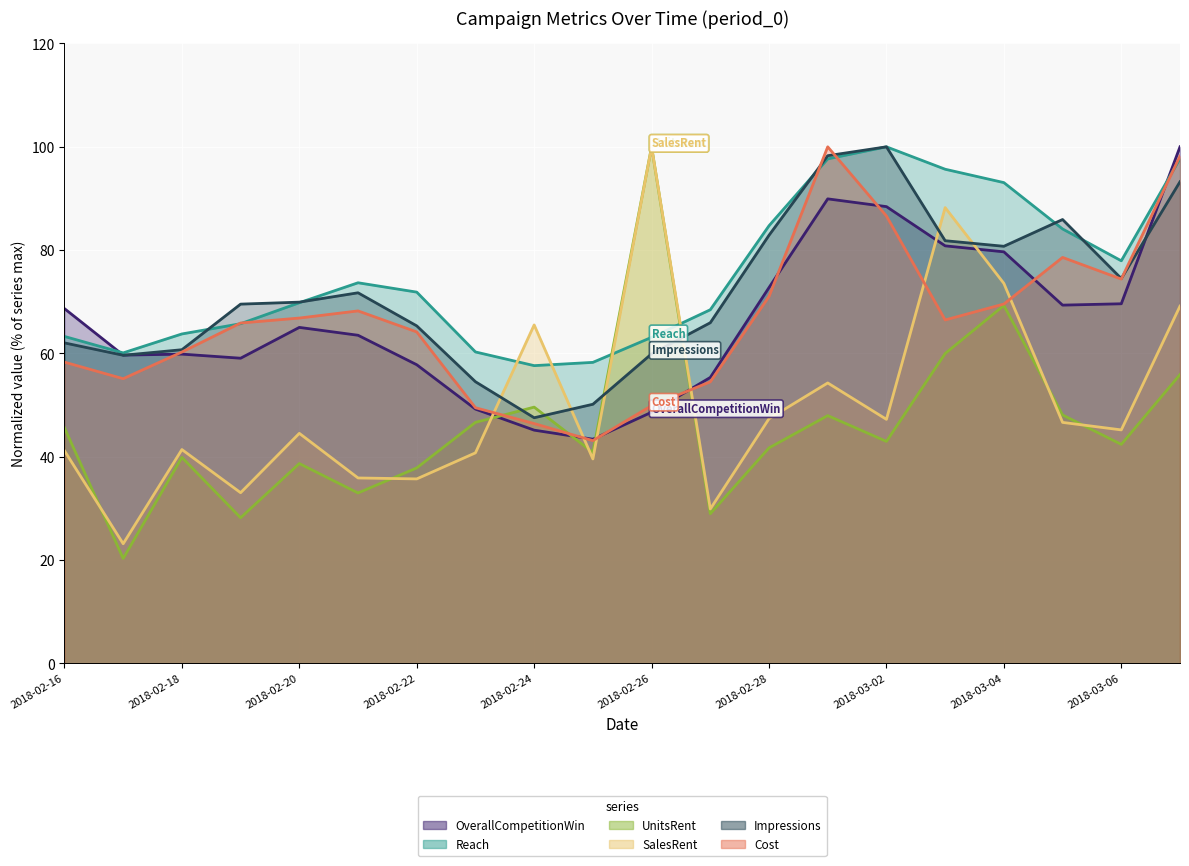

Where is the first local minimum for Cost_0?

2018-02-17